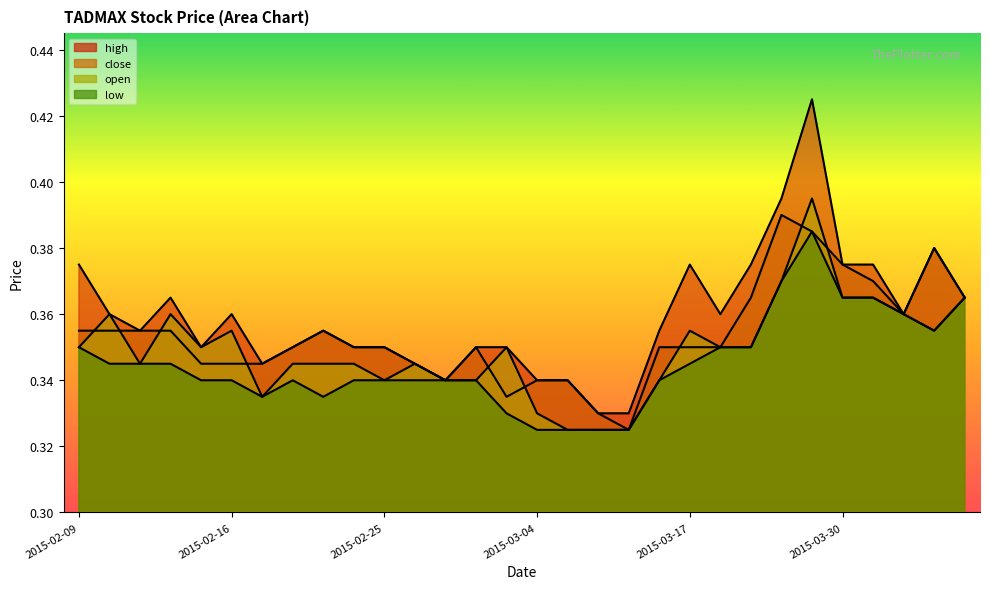

Which category has the highest value in the high series?

2015-03-25